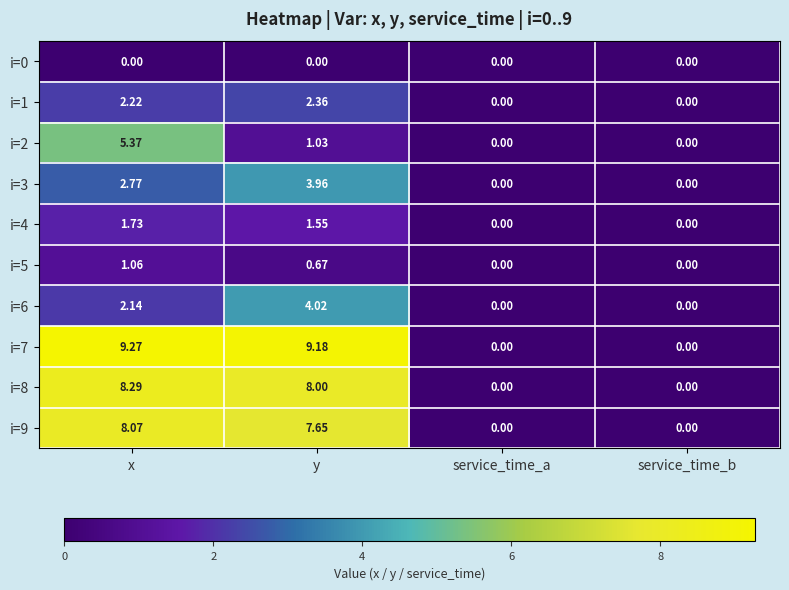

At which category is the sum across all series the highest?

x